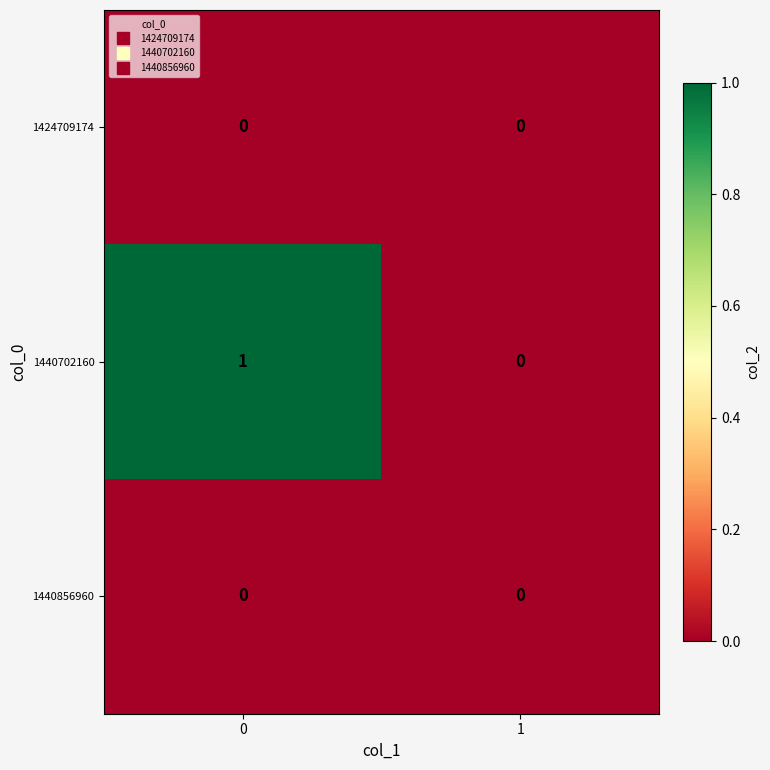

Between 0 and 1, which series saw the biggest shift?

1440702160